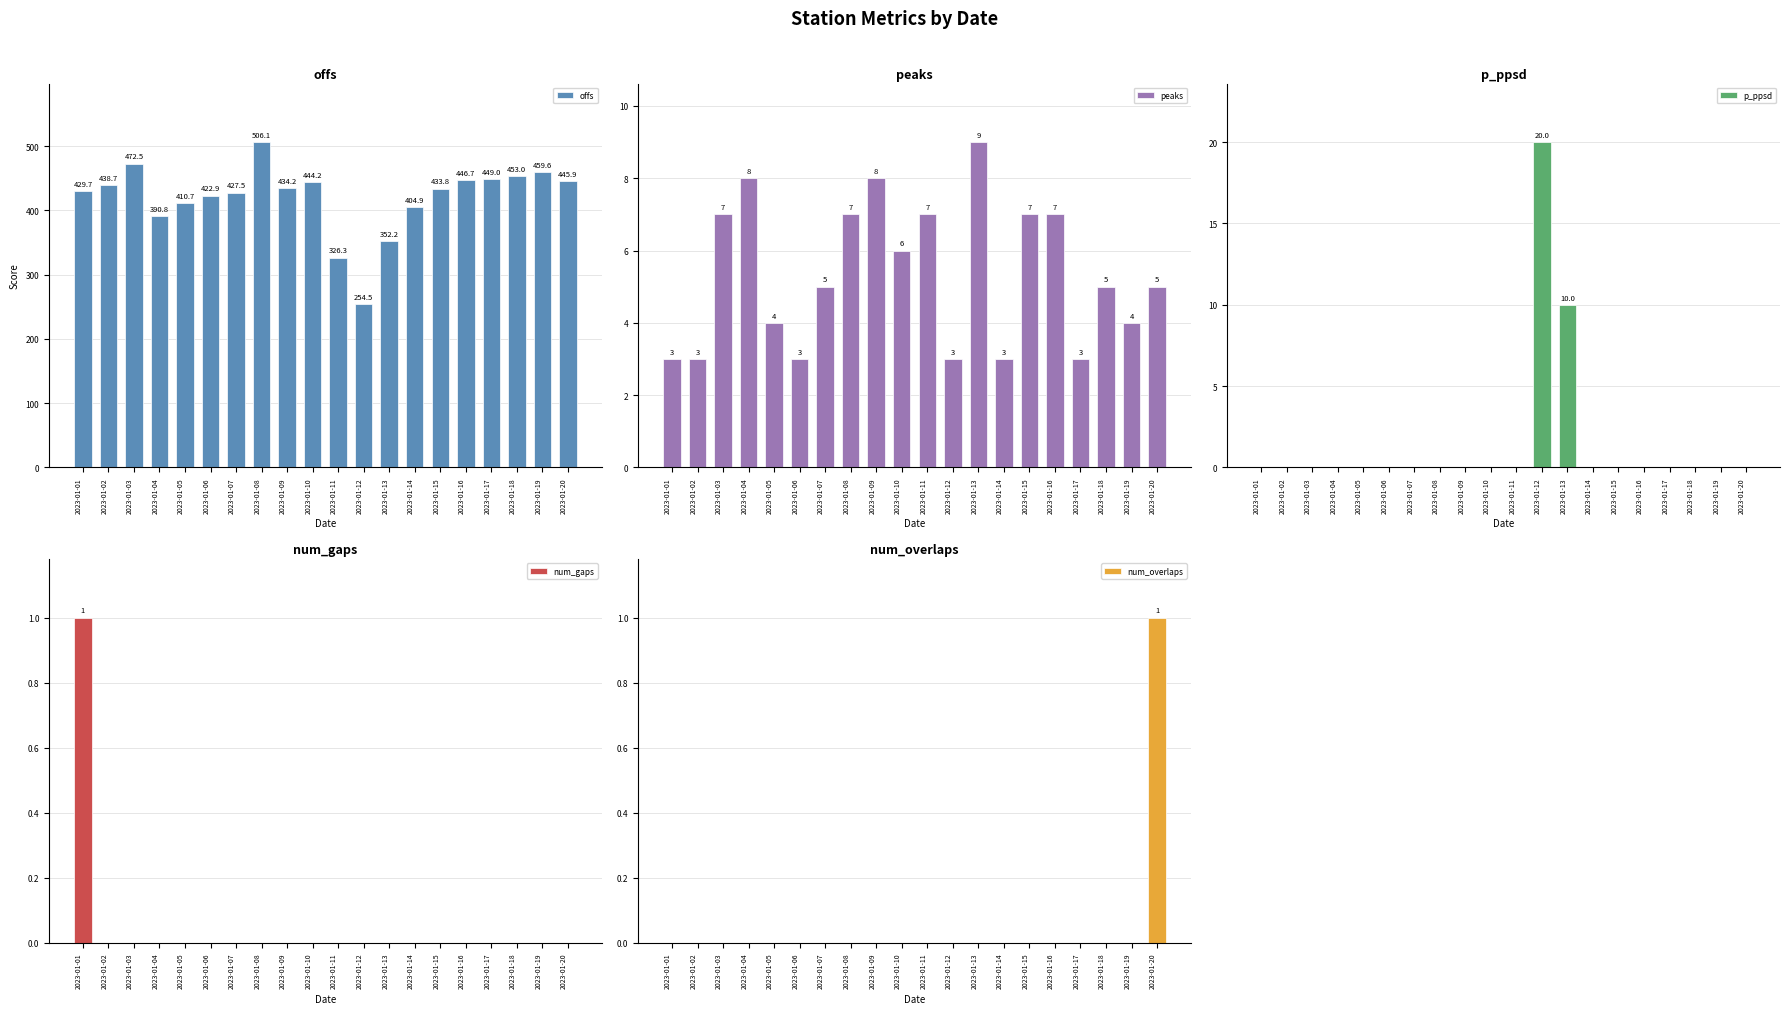

How many values in p_ppsd are above zero?

2